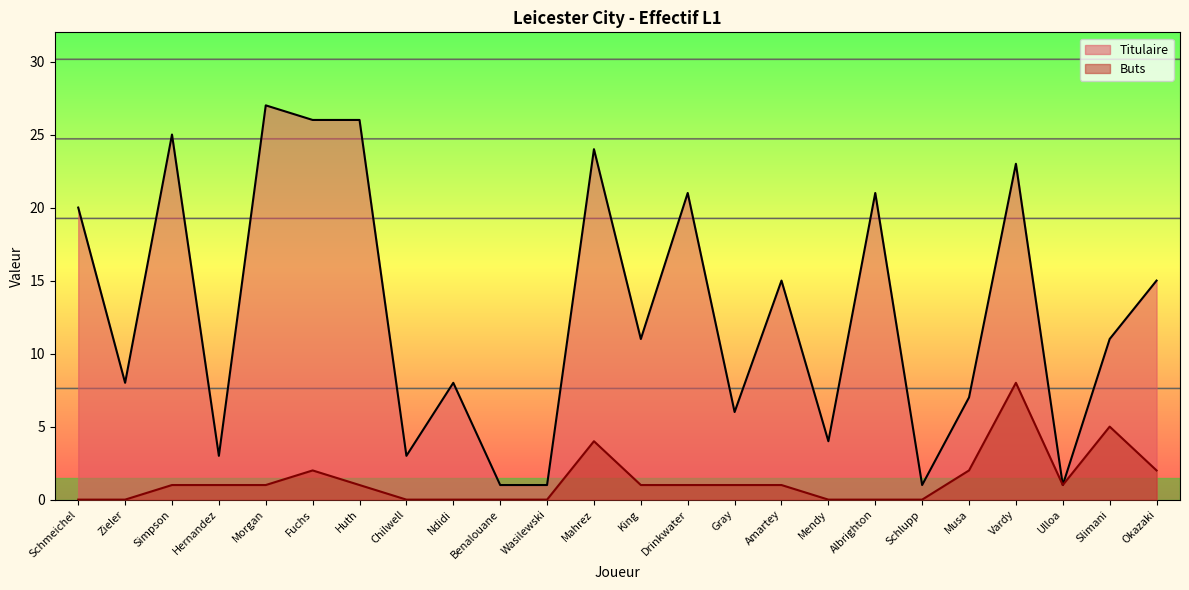

At which label does Titulaire first exceed 11?

Schmeichel